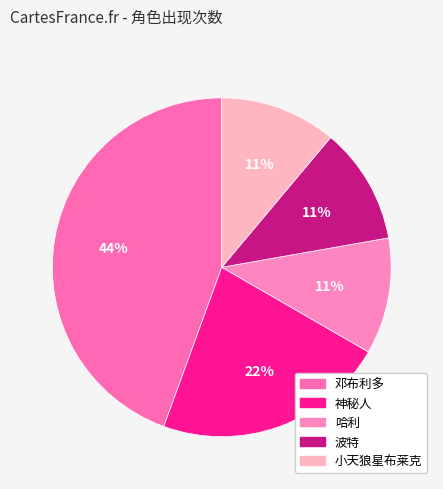

To the nearest percent, what is the difference between the largest and smallest slice percentages?

33%